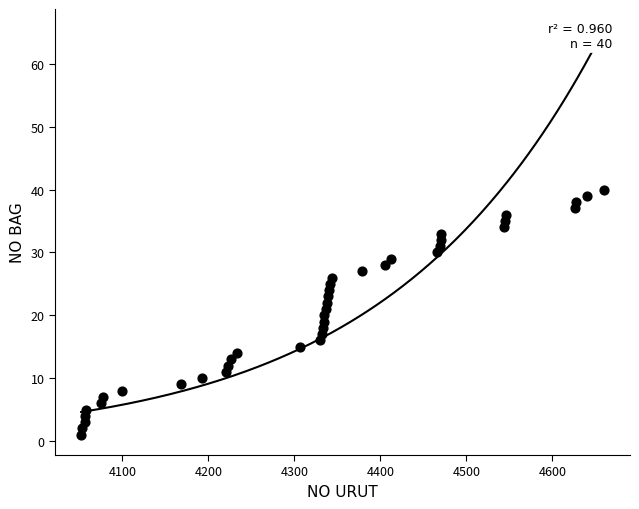

What is the range of X values (max minus min)?

608